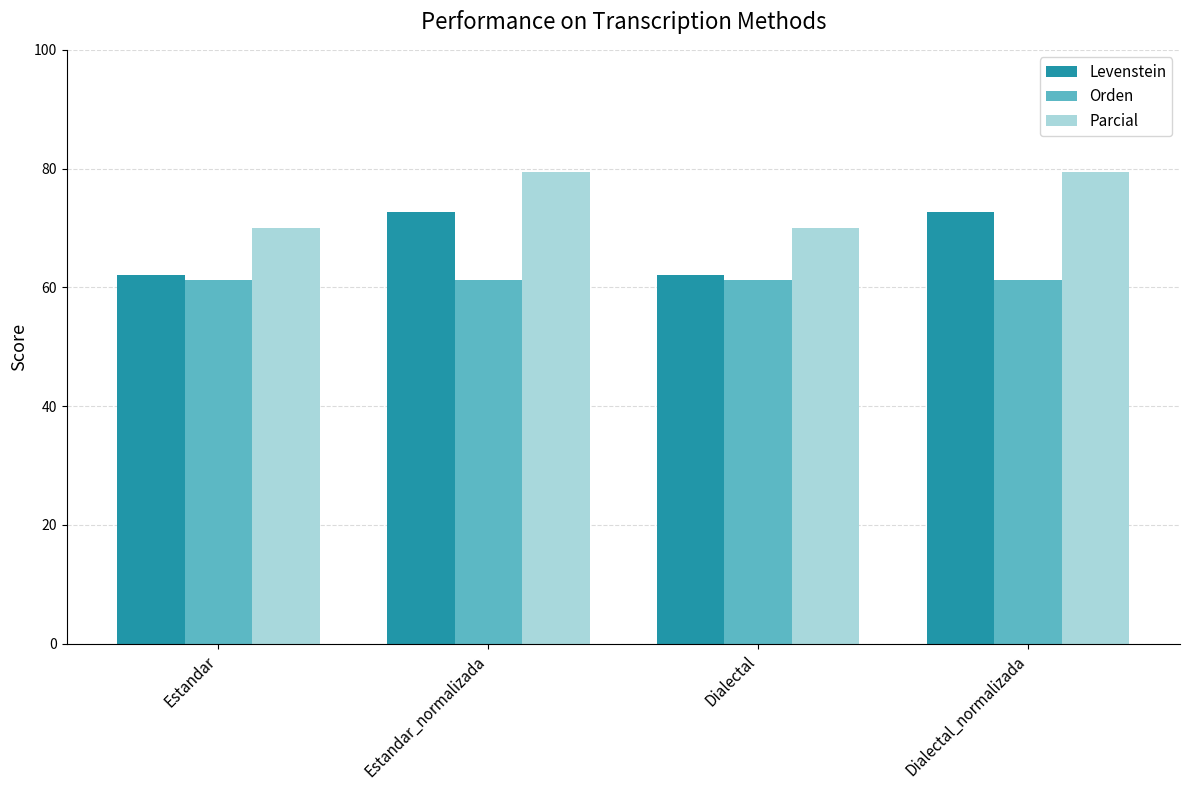

How many bars are there in total?

12